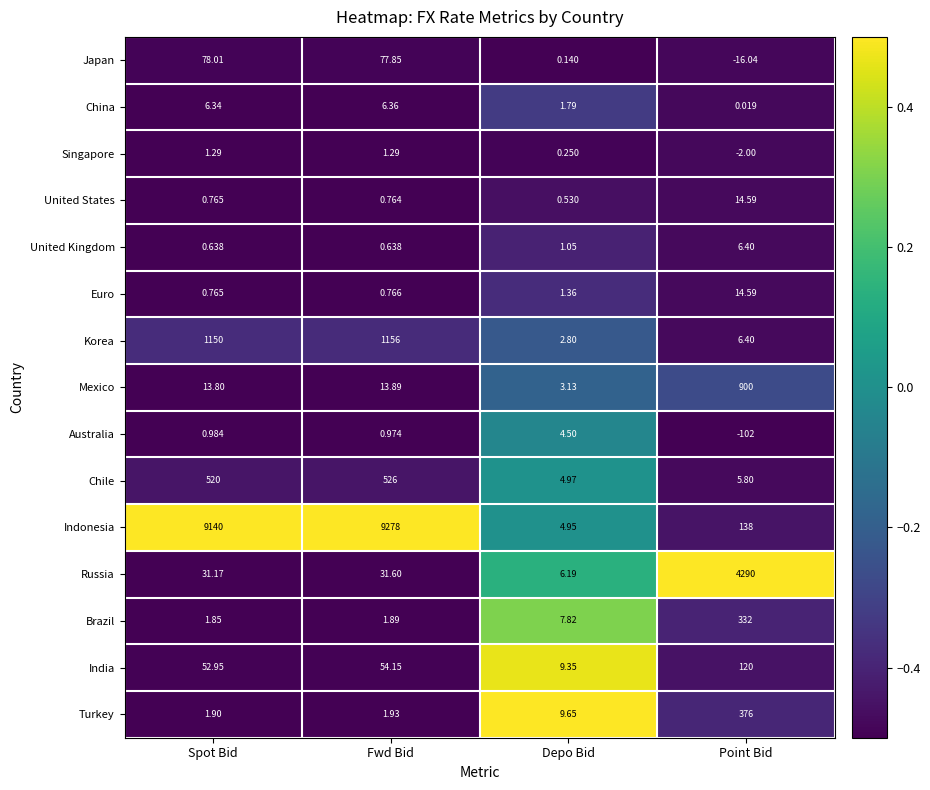

At which label does Euro reach its peak?

Point Bid